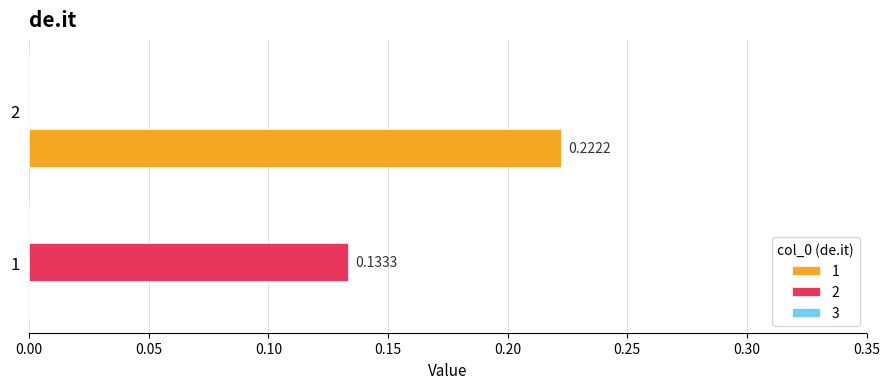

At how many categories does at least one series exceed 0?

2